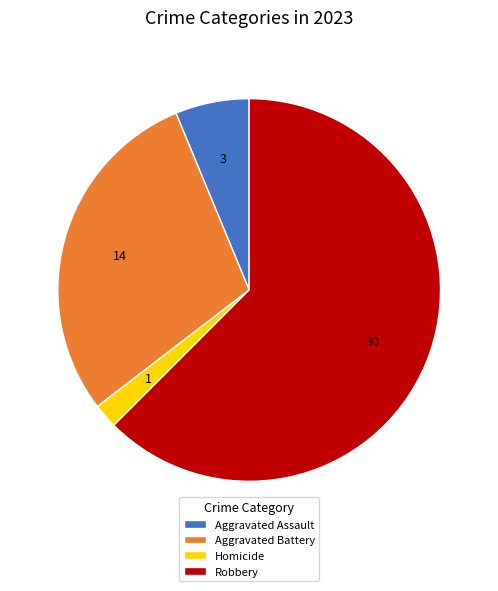

The Aggravated Assault slice represents 1% of the pie. True or false?

False